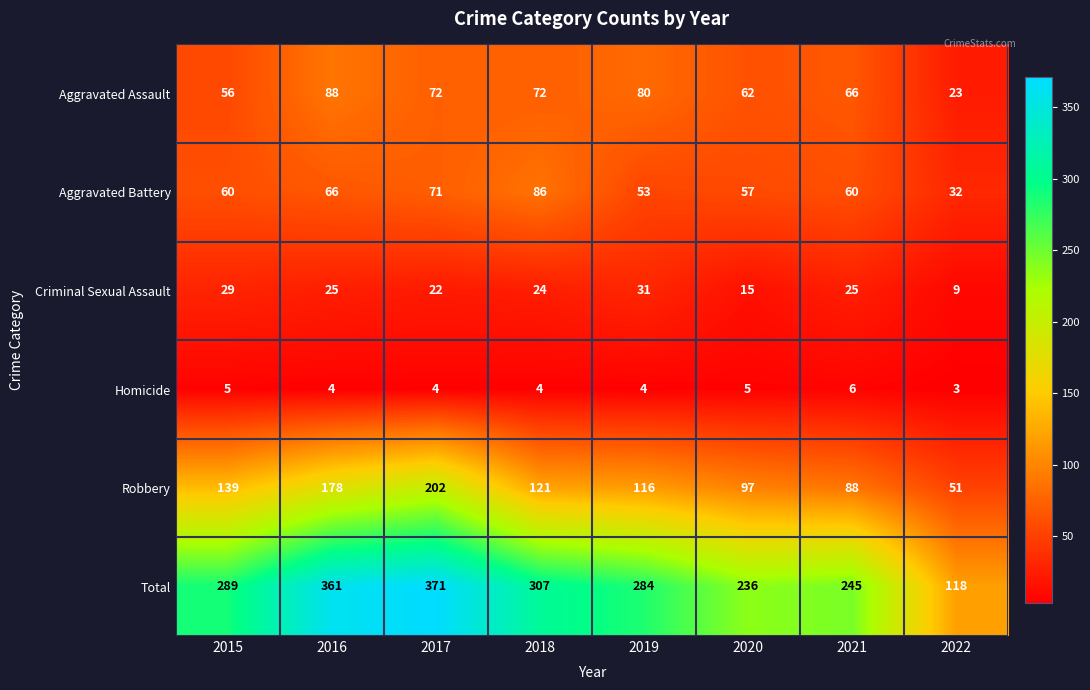

Which category has the lowest value across all series?

2022